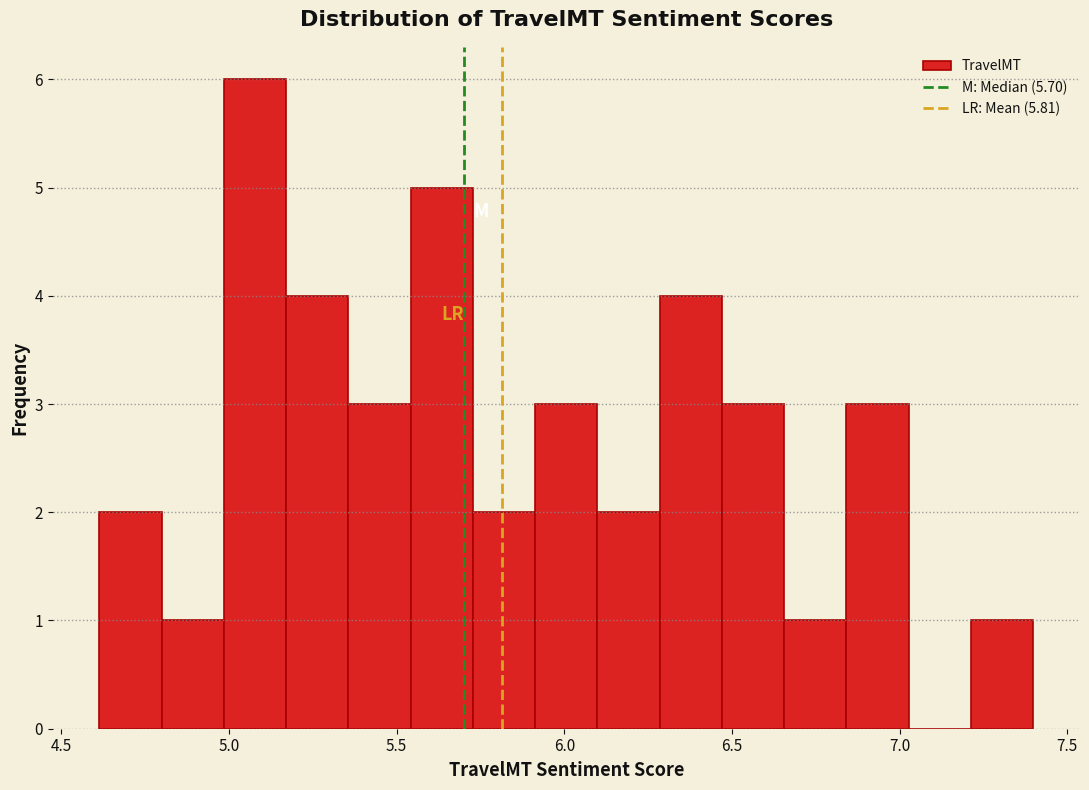

Read against the x-axis, roughly where is the centre of the tallest bar?

5.10